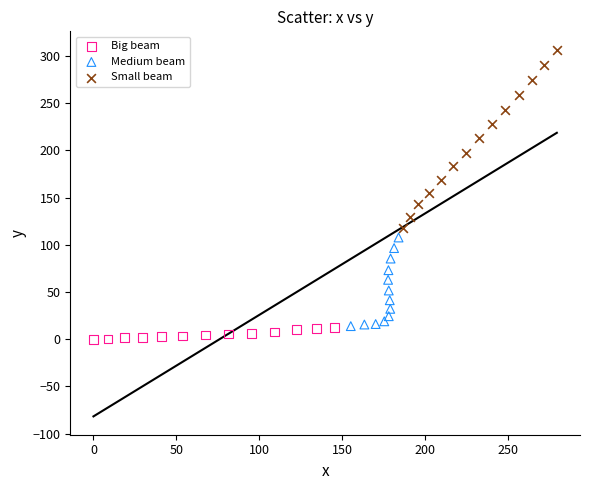

Which series reaches the maximum Y coordinate?

Small beam